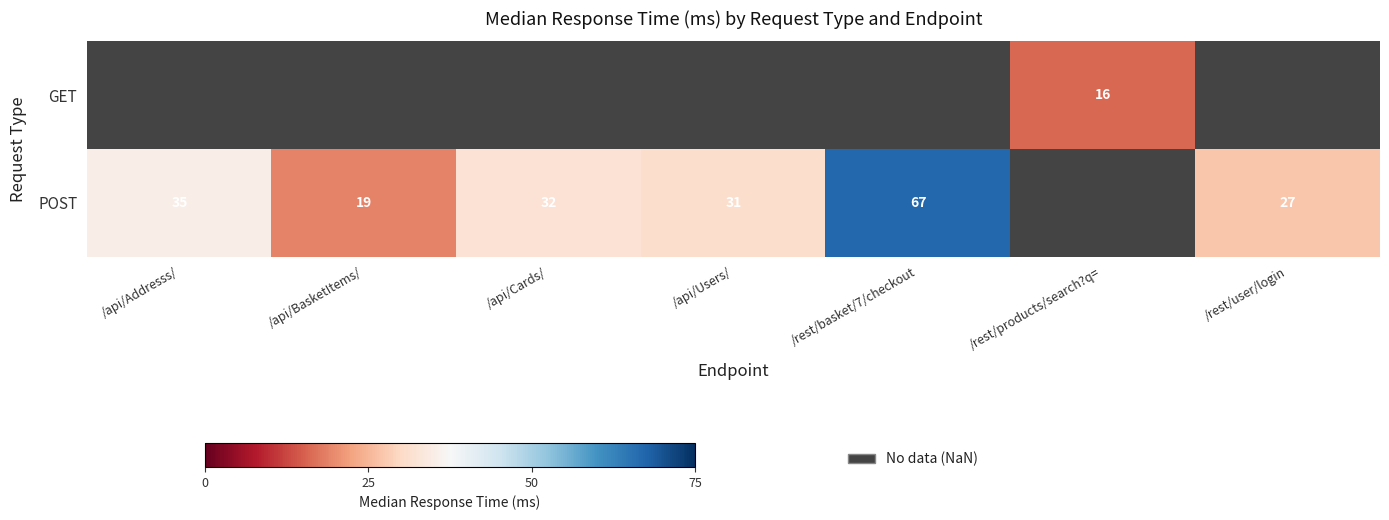

The value of POST at /rest/basket/7/checkout is 67. True or false?

True